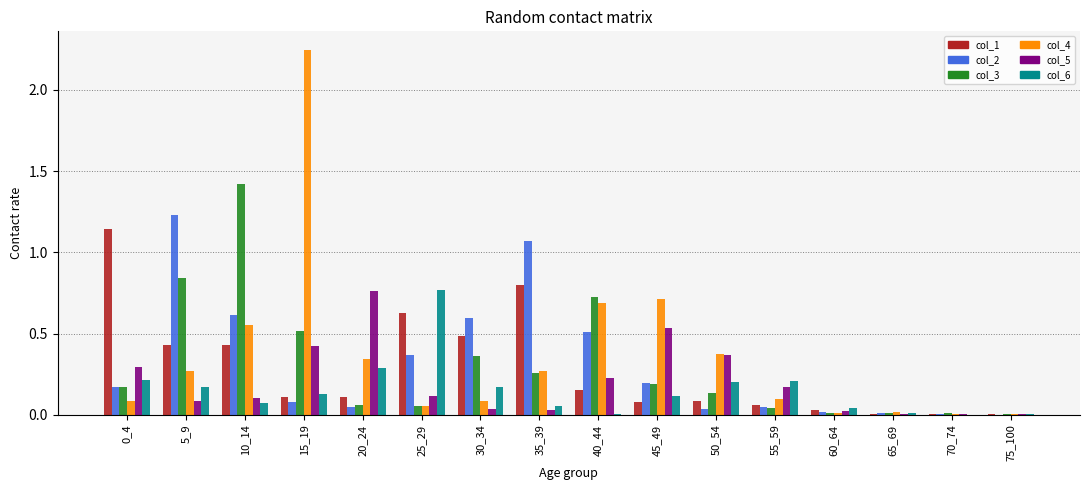

Which series has the largest total across all categories?

col_4